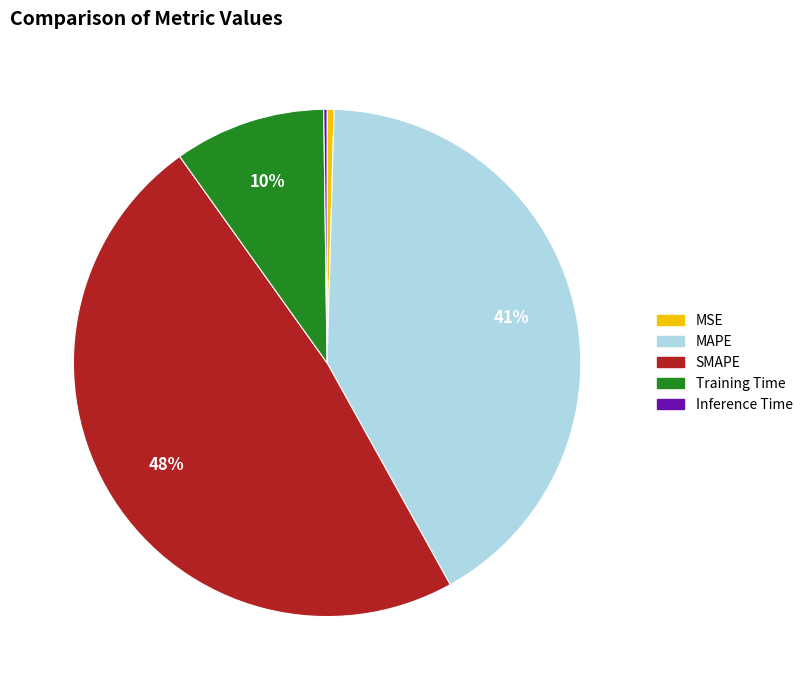

Does Training Time represent more than half of the total?

No